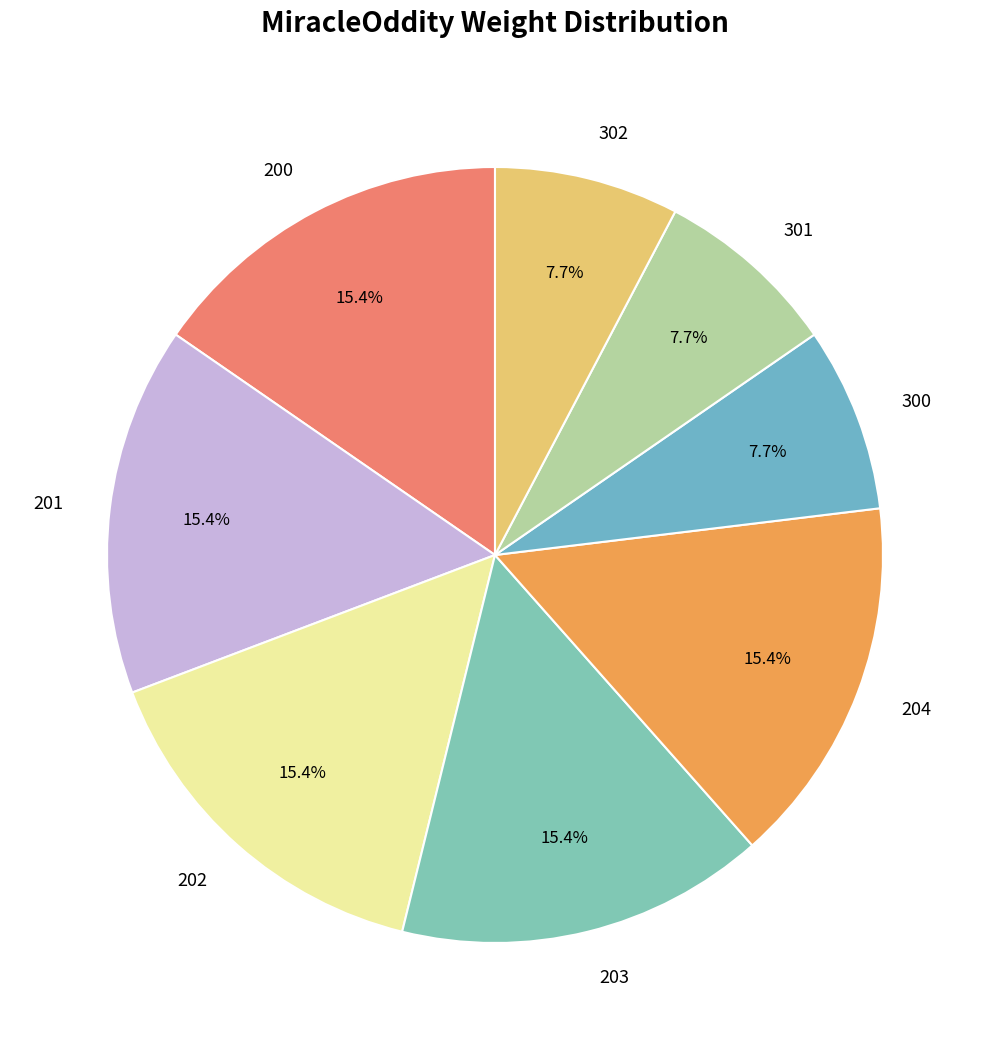

To the nearest percent, what percentage of the pie is 202?

15%